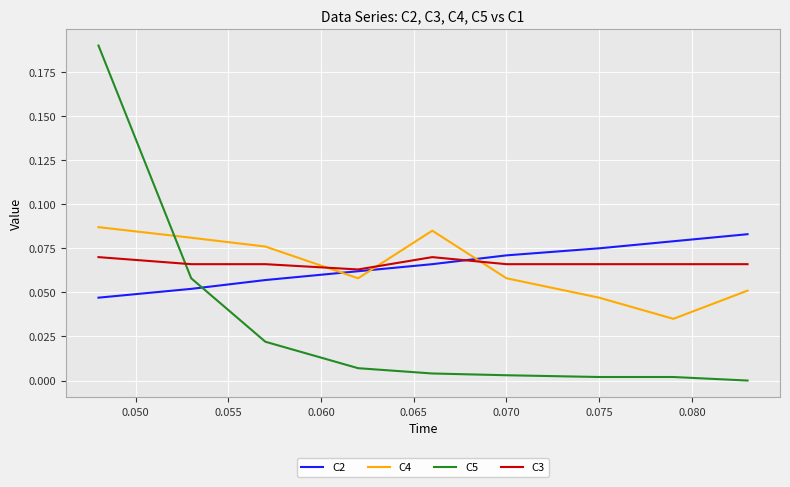

Rank the series by their maximum value, from lowest to highest.

C3, C2, C4, C5